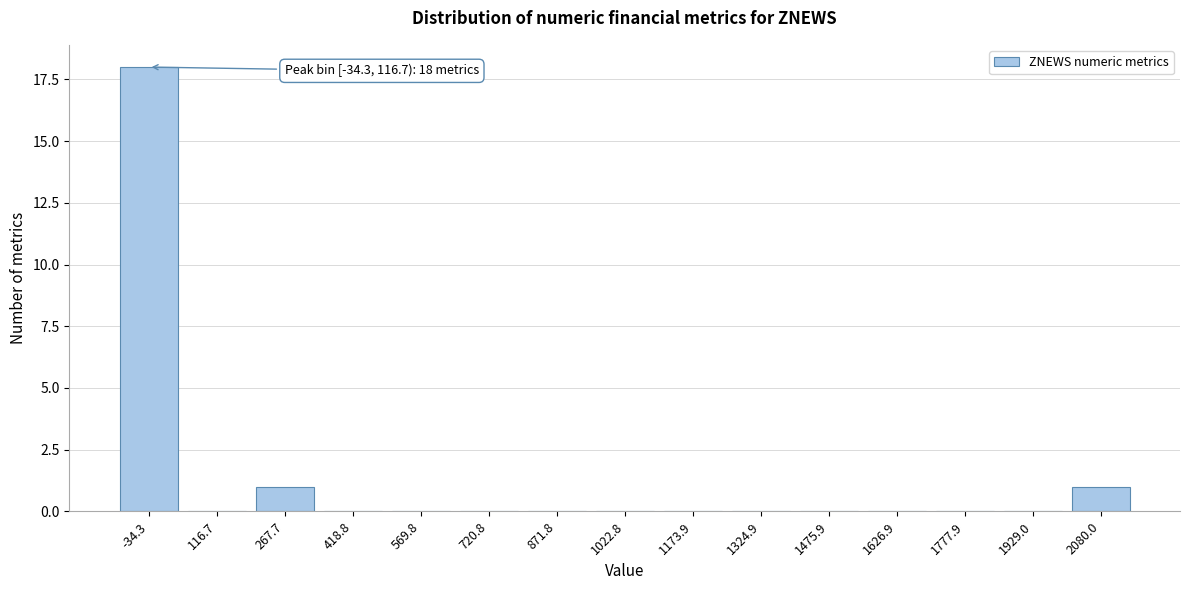

Reading right to left, what are all the values shown in this chart?

2080.0=1	1929.0=0	1777.9=0	1626.9=0	1475.9=0	1324.9=0	1173.9=0	1022.8=0	871.8=0	720.8=0	569.8=0	418.8=0	267.7=1	116.7=0	-34.3=18